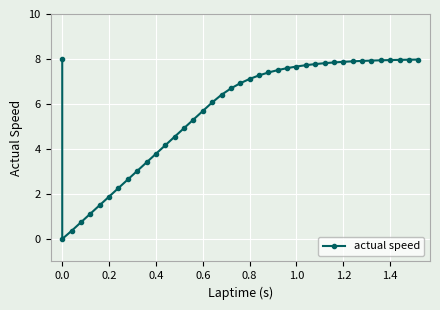

True or false: the data shows 2.7 at 17.

False